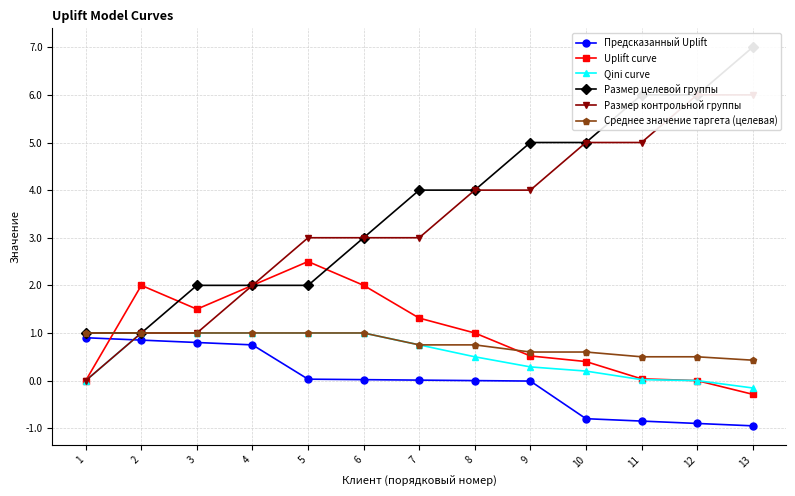

Which category has the lowest value in the Размер целевой группы series?

1